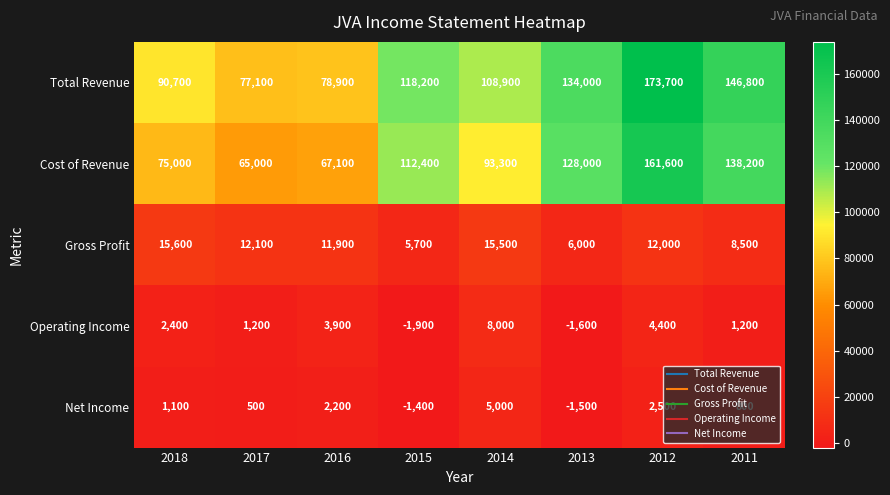

What is the approximate value of Gross Profit at 2012, to the nearest 50?

12000